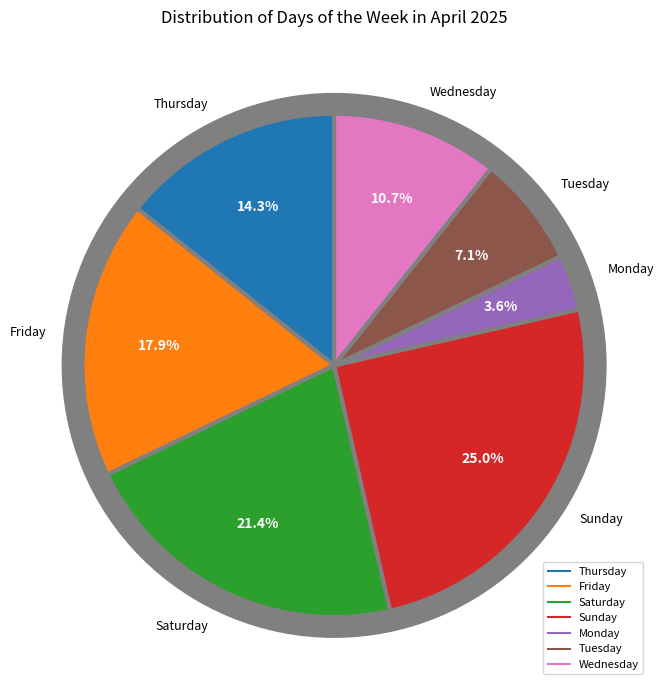

The Wednesday slice represents 1% of the pie. True or false?

False